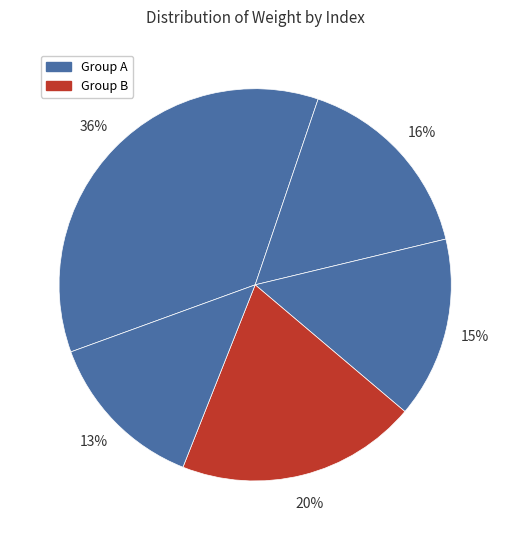

Rank the categories by value from highest to lowest.

1, 4, 2, 3, 5